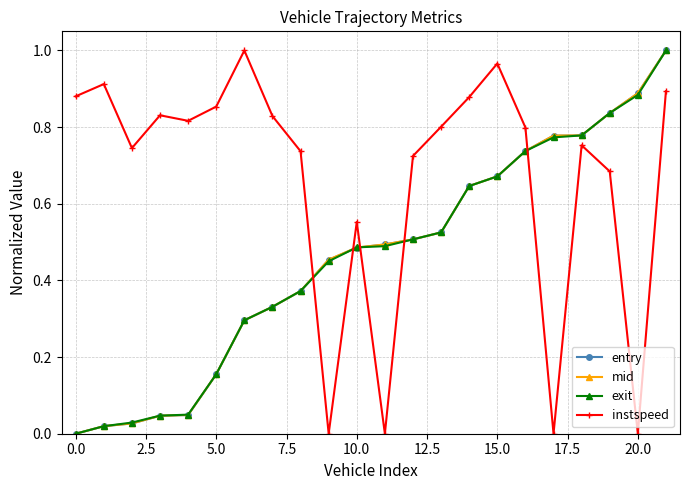

Is this an area chart (filled region under the line)?

No